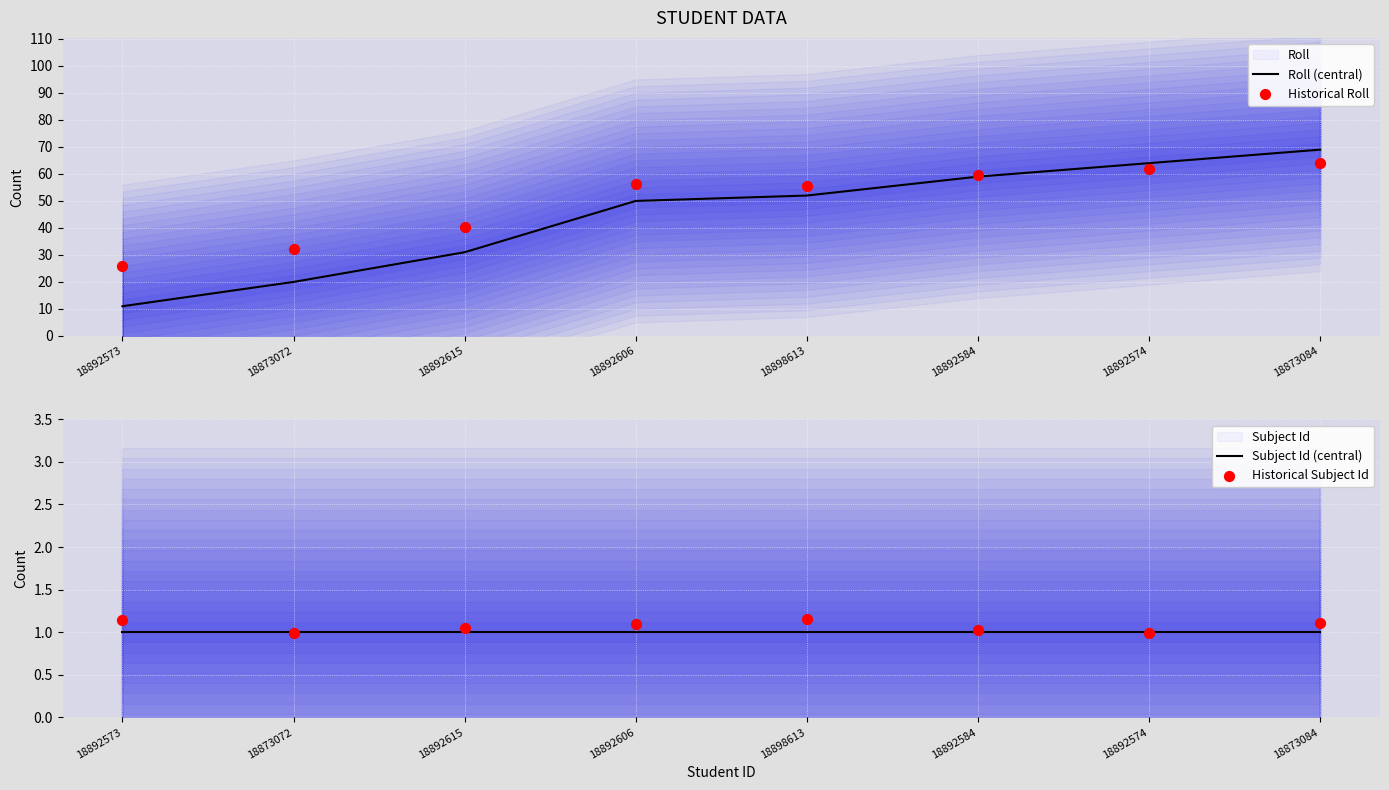

At which category is the sum across all series the highest?

18873084